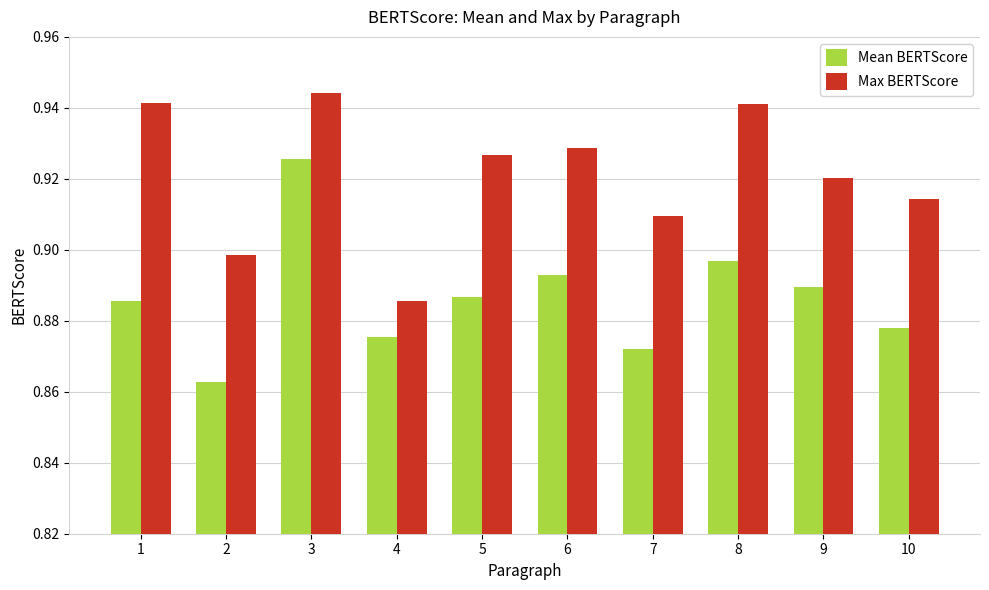

What is the sum of all Mean BERTScore values?

8.9